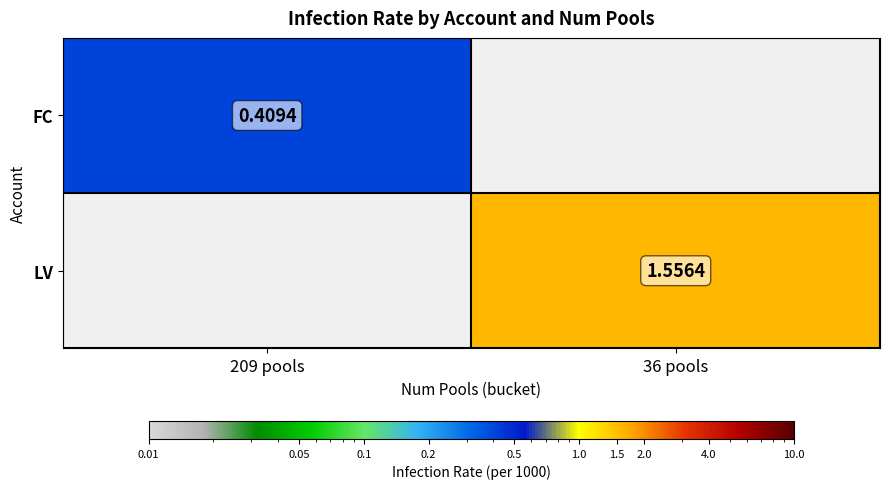

The value of LV at 36 pools is 1.6. True or false?

True